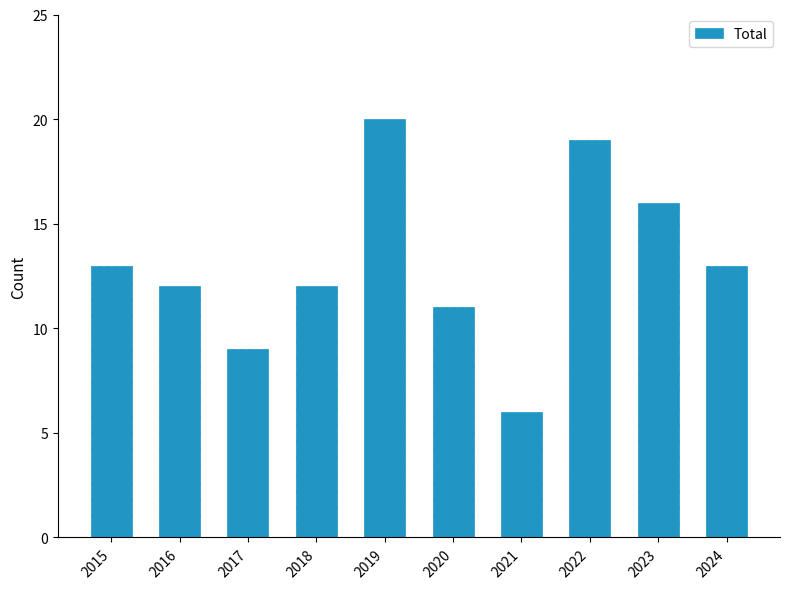

What is the sum of all values?

131